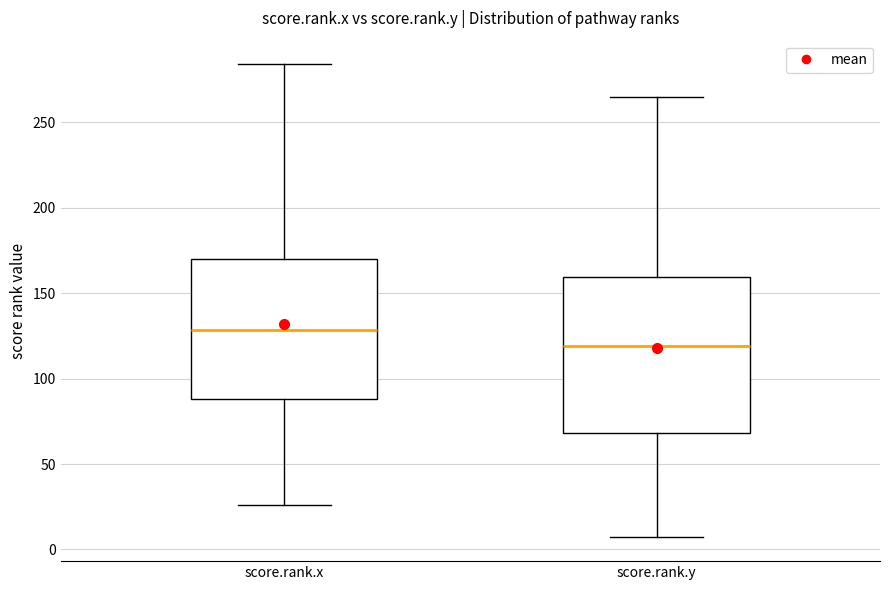

Reading left to right, transcribe this box plot: for each box, give where its median line is, the range the box spans, and where its two whiskers end, as read against the y-axis. The values are not printed on the chart, so give them approximately, as read against the axis.

score.rank.x: median 130, box 90 to 170, whiskers 25 to 285
score.rank.y: median 120, box 70 to 160, whiskers 5 to 265